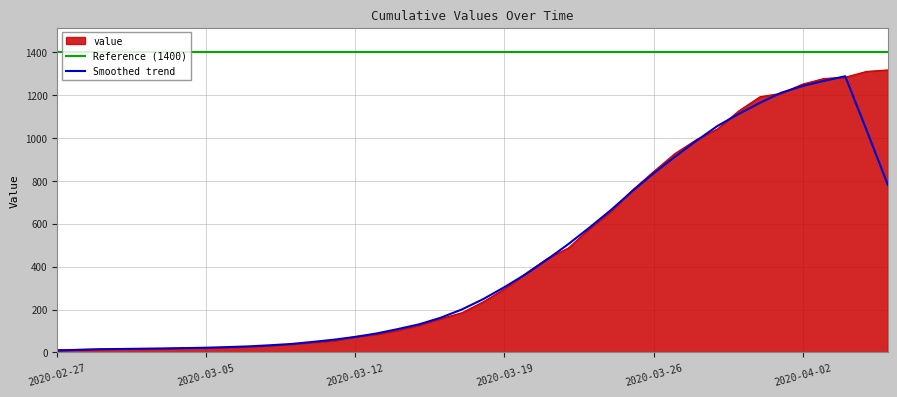

What is the label of the 11th point from the right?

2020-03-27